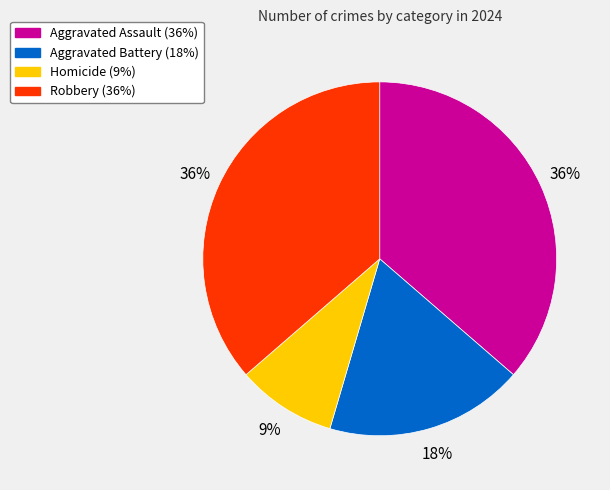

Count the number of slices in the pie.

4